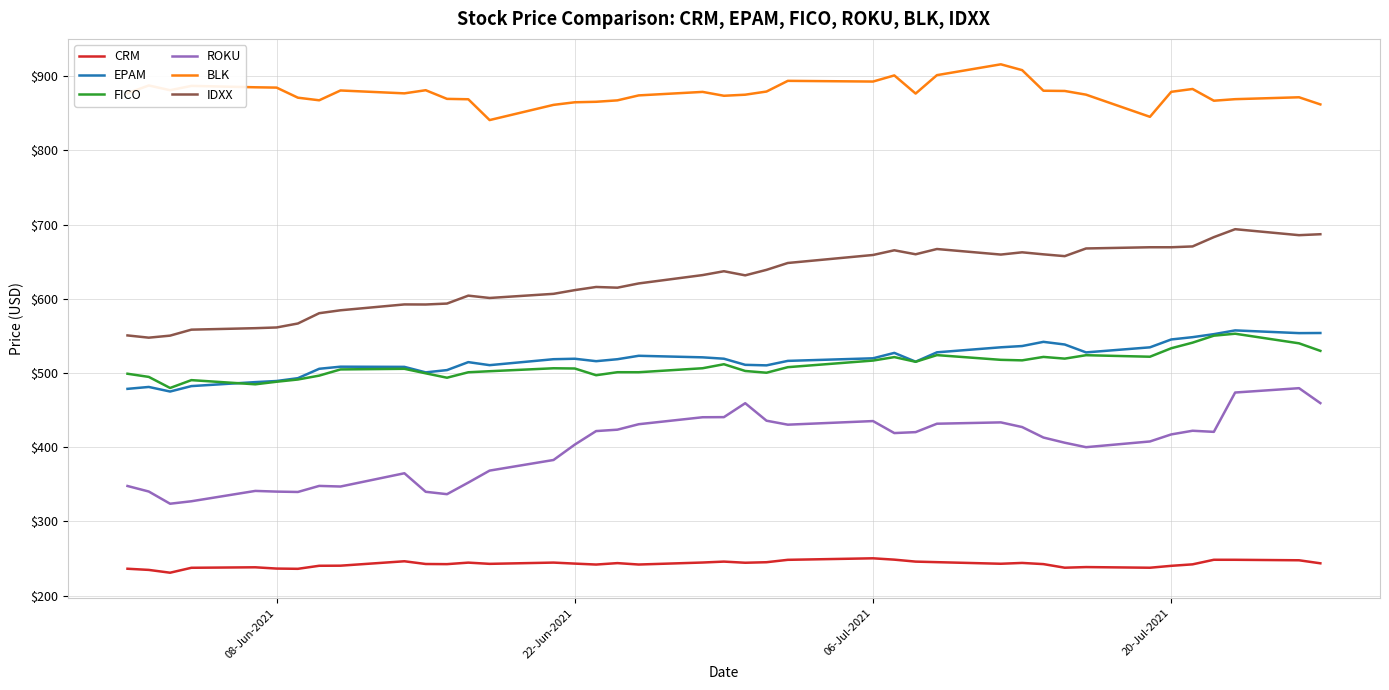

Which series has the largest total across all categories?

BLK